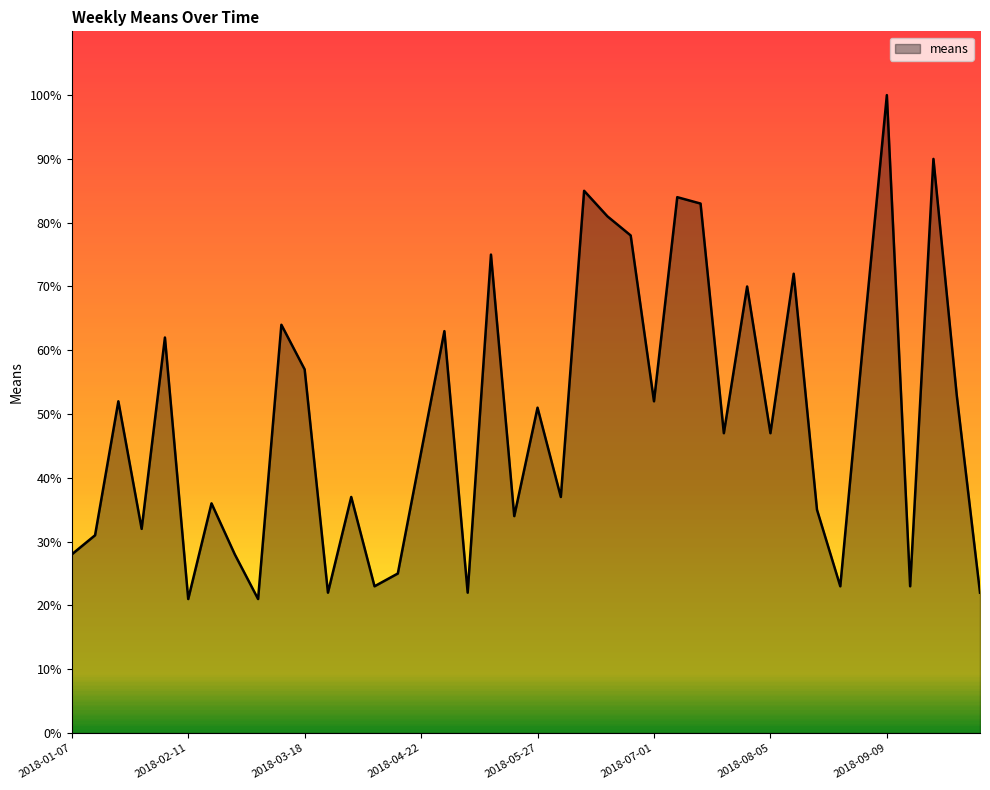

What is the greatest value displayed?

100